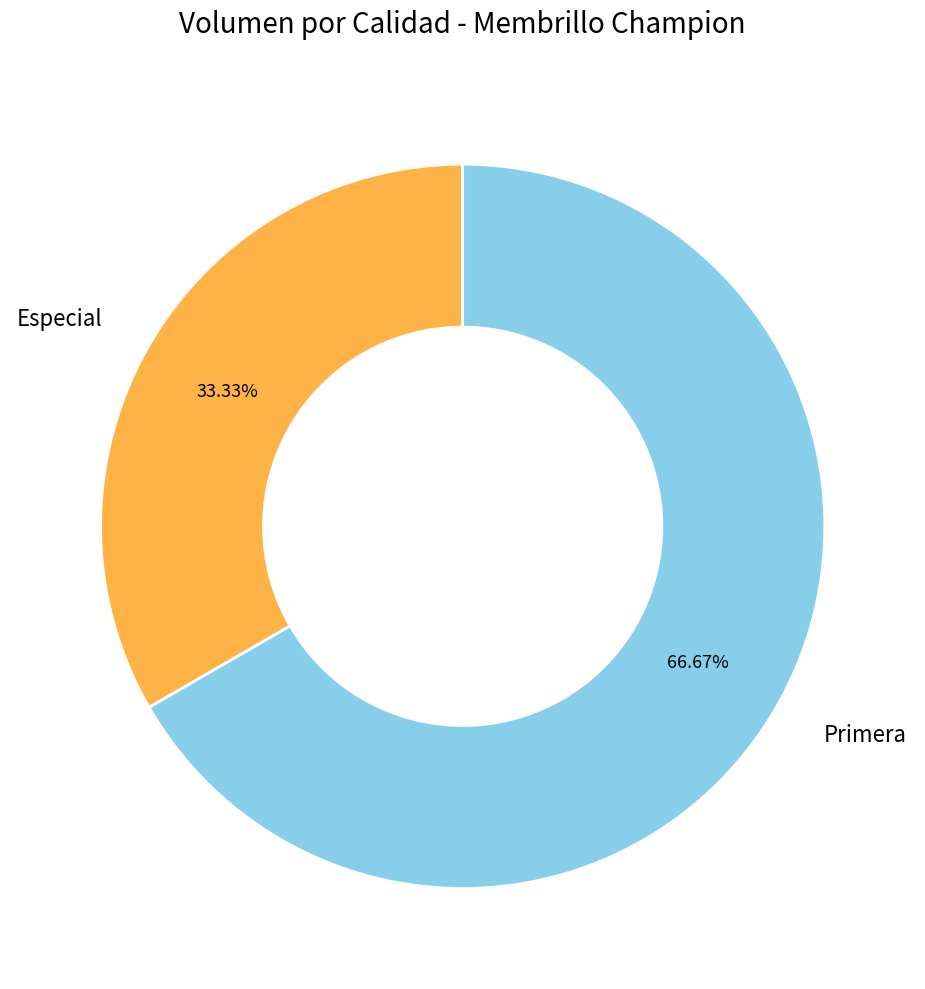

Count the number of slices in the pie.

2